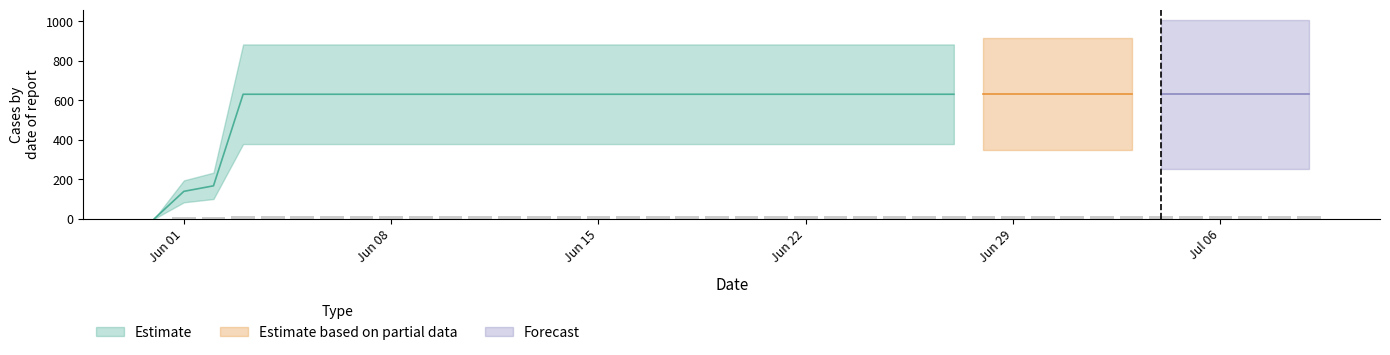

How many positive values are there?

39